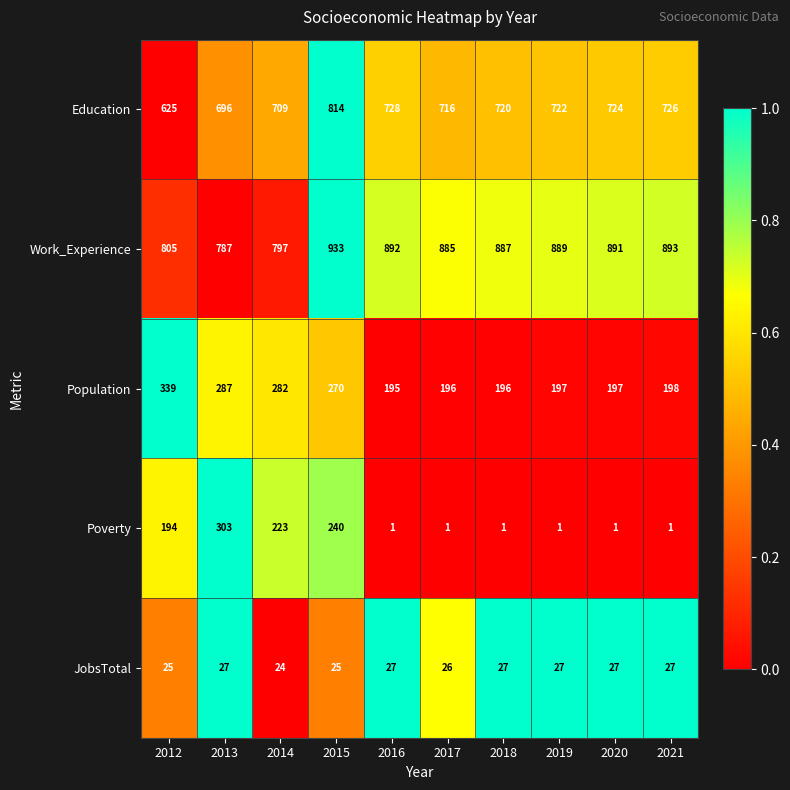

Rank the series by their maximum value, from lowest to highest.

JobsTotal, Poverty, Population, Education, Work_Experience